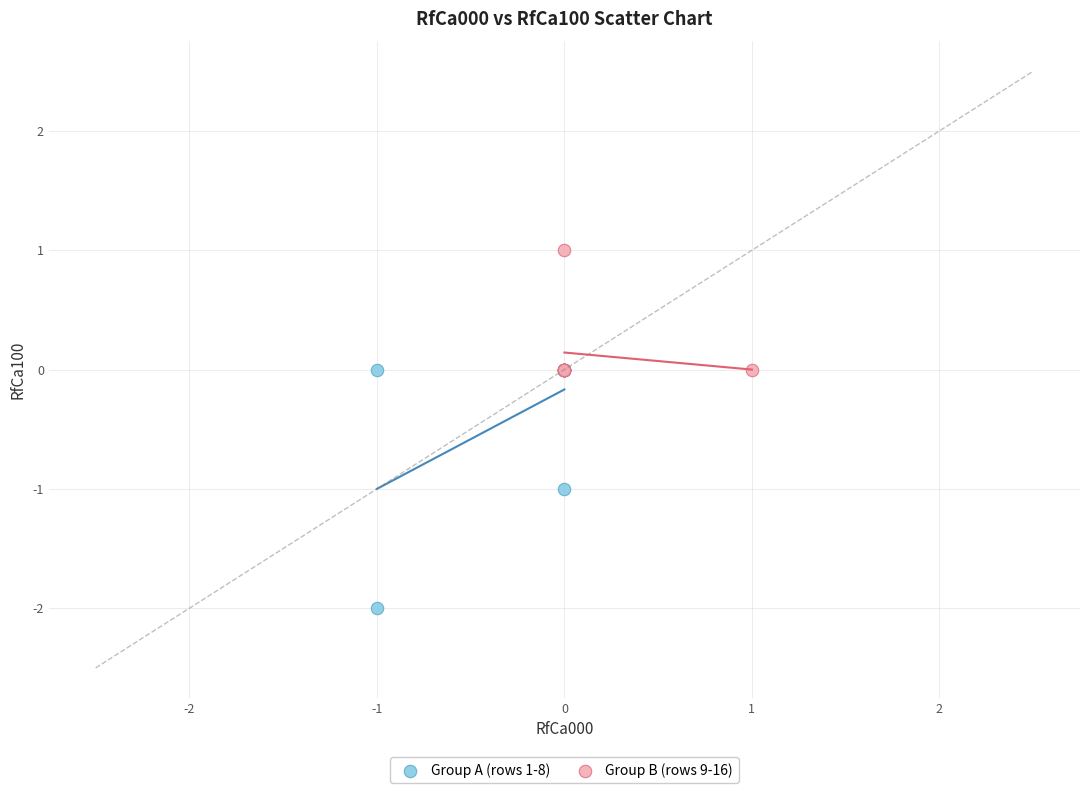

Which series reaches the minimum Y coordinate?

Group A (rows 1-8)